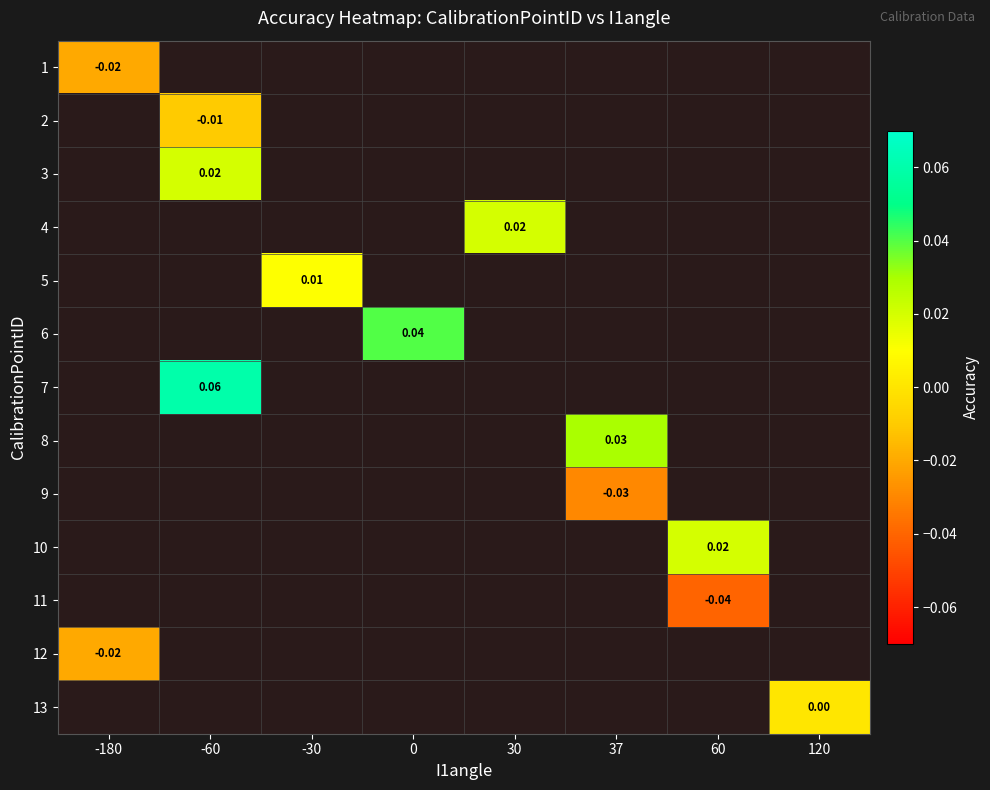

How many negative values does the 1 series have?

1